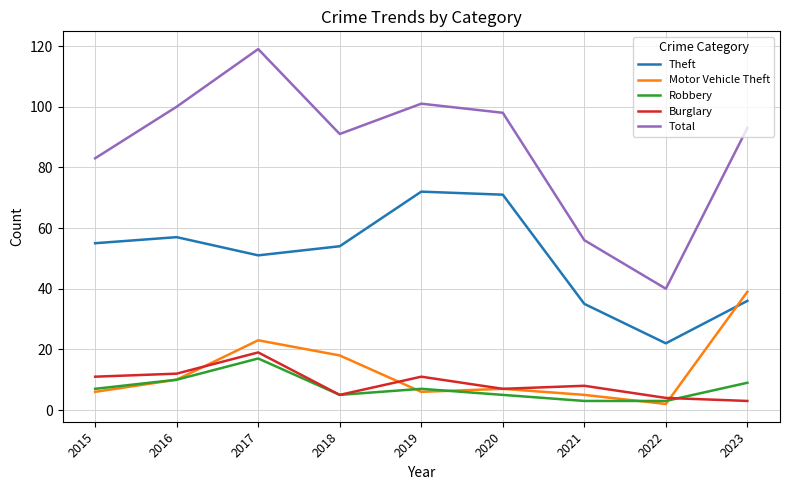

Between 2020 and 2023, which series saw the biggest shift?

Theft